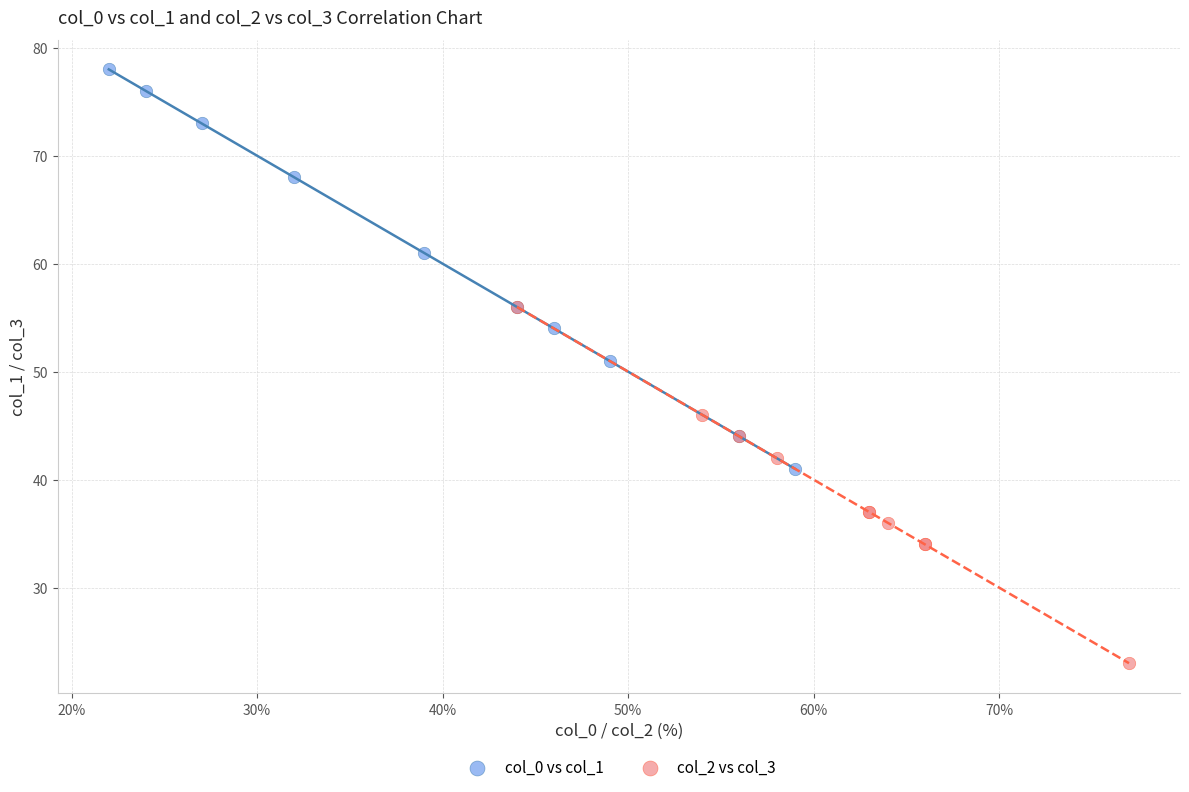

Which series has the largest Y range (max minus min)?

col_0 vs col_1